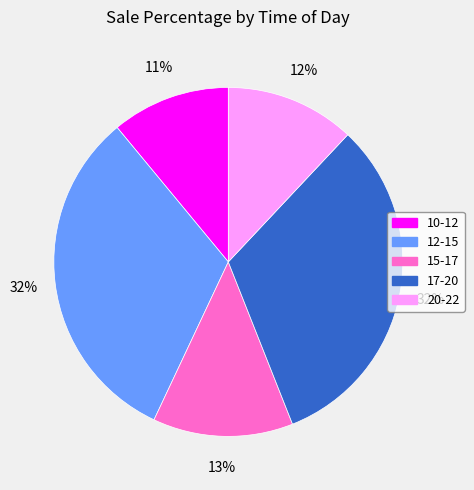

Which slice is the smallest?

10-12